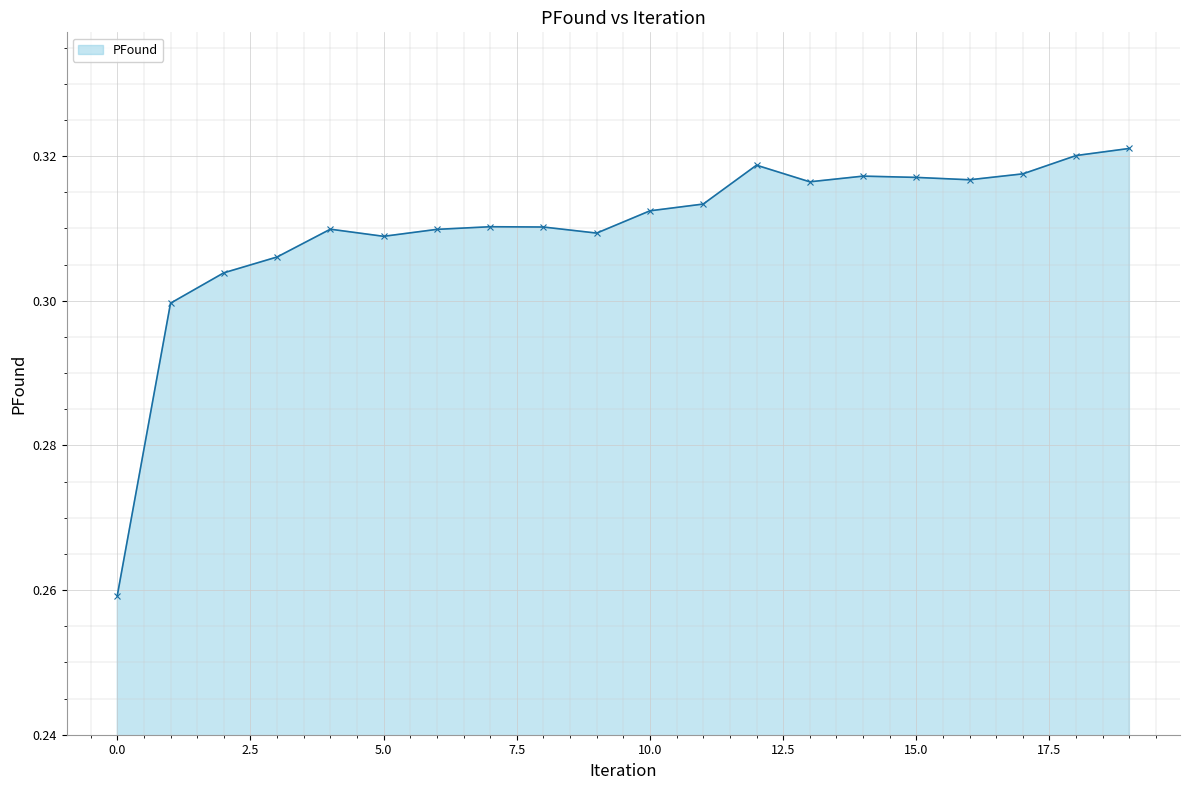

What is the sum of all values?

6.2